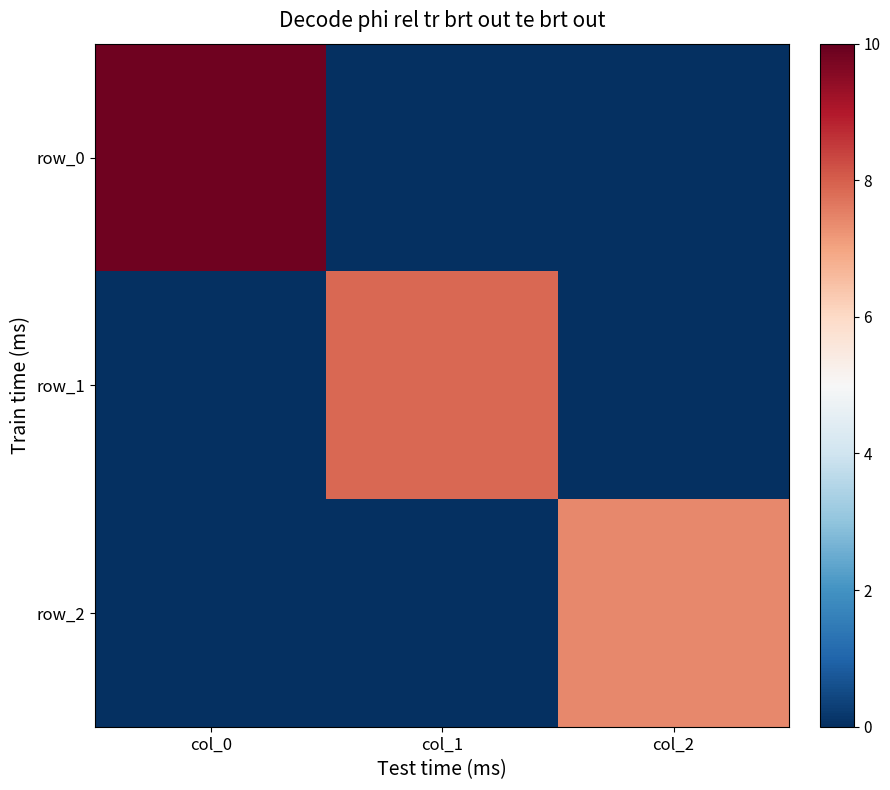

Which category has the lowest value across all series?

col_1